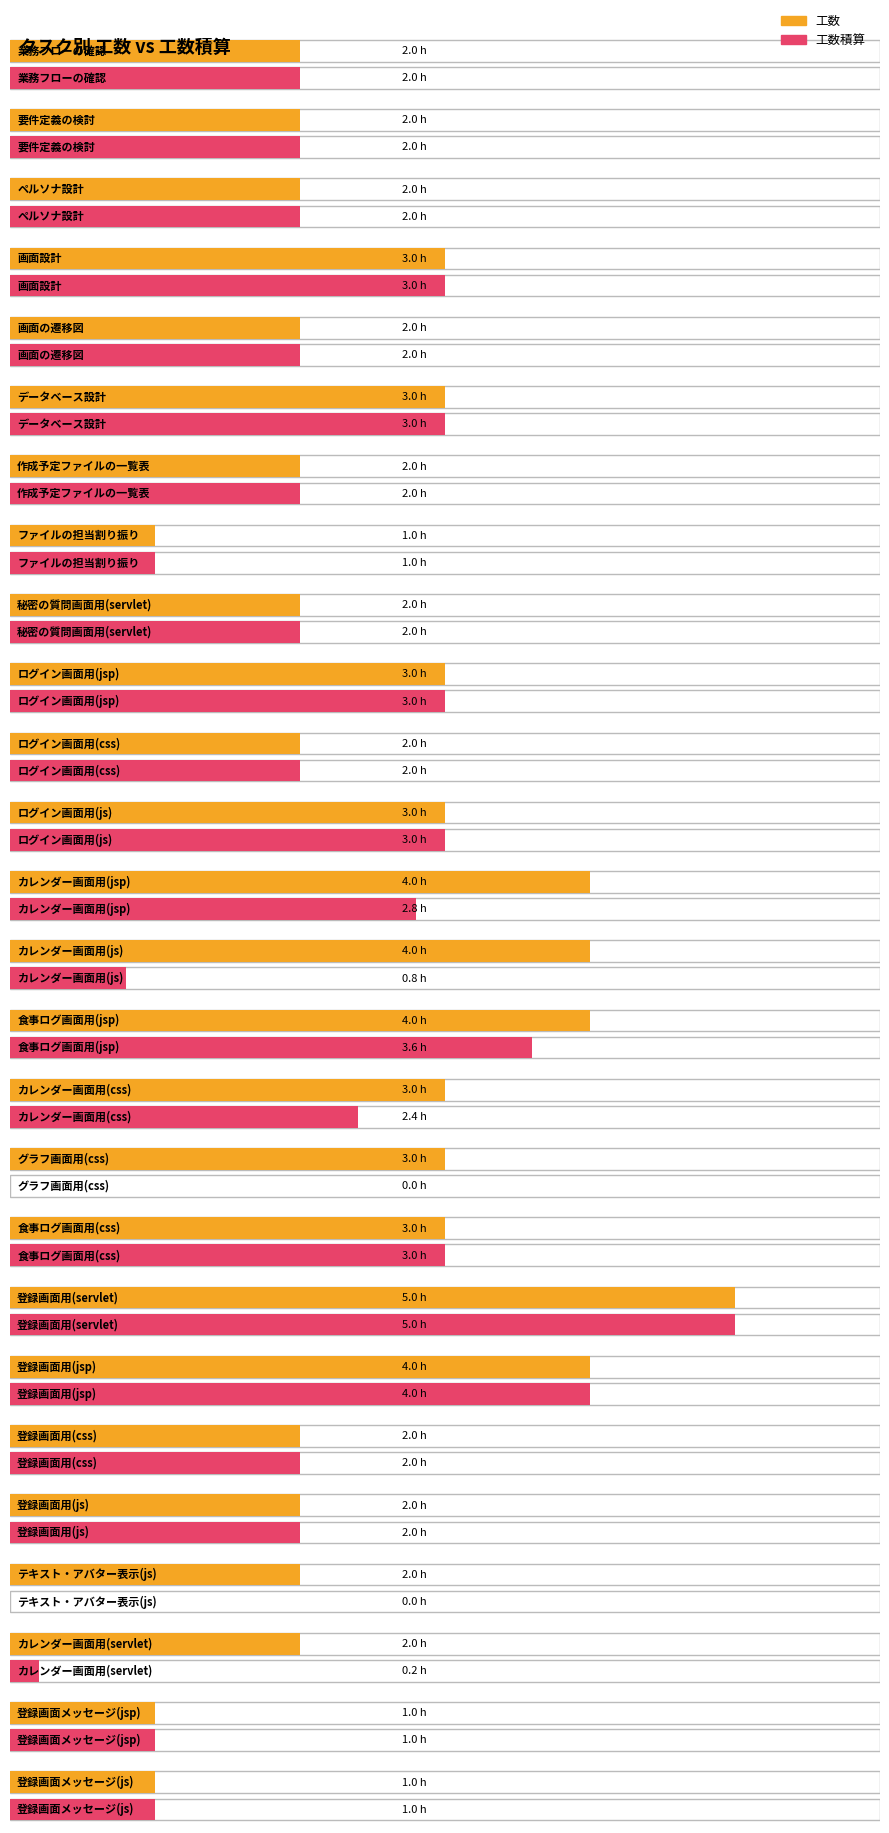

What is the value of the 工数積算 bar at the 9th from the left?

2.0